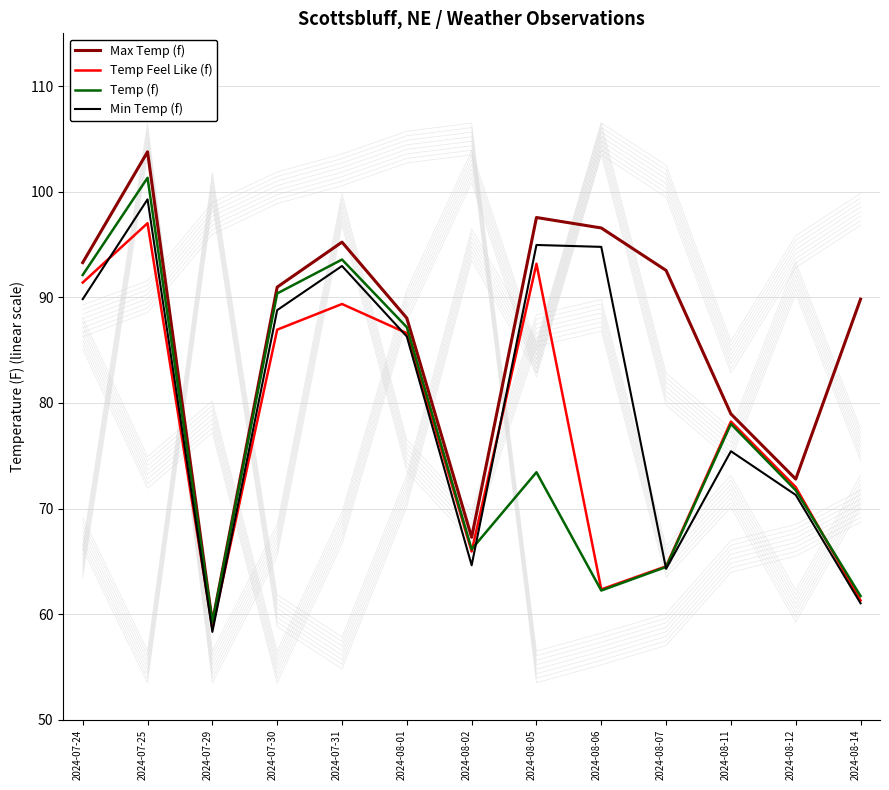

At which label is Temp Feel Like (f) closest to 77?

2024-08-11